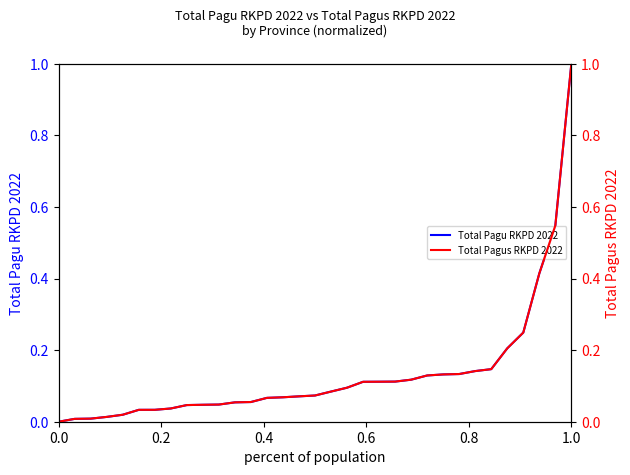

What is the maximum value for Total Pagu RKPD 2022?

1.0